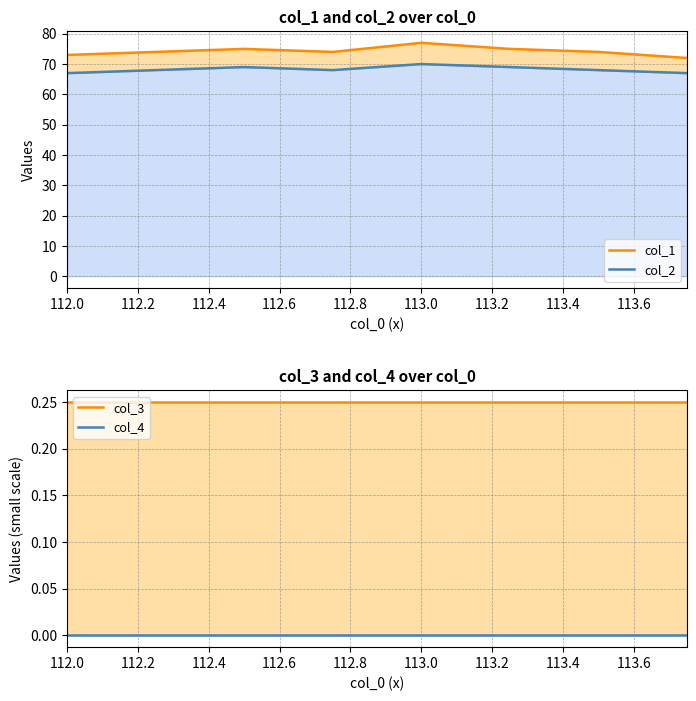

Rank the series by their maximum value, from lowest to highest.

col_4, col_3, col_2, col_1